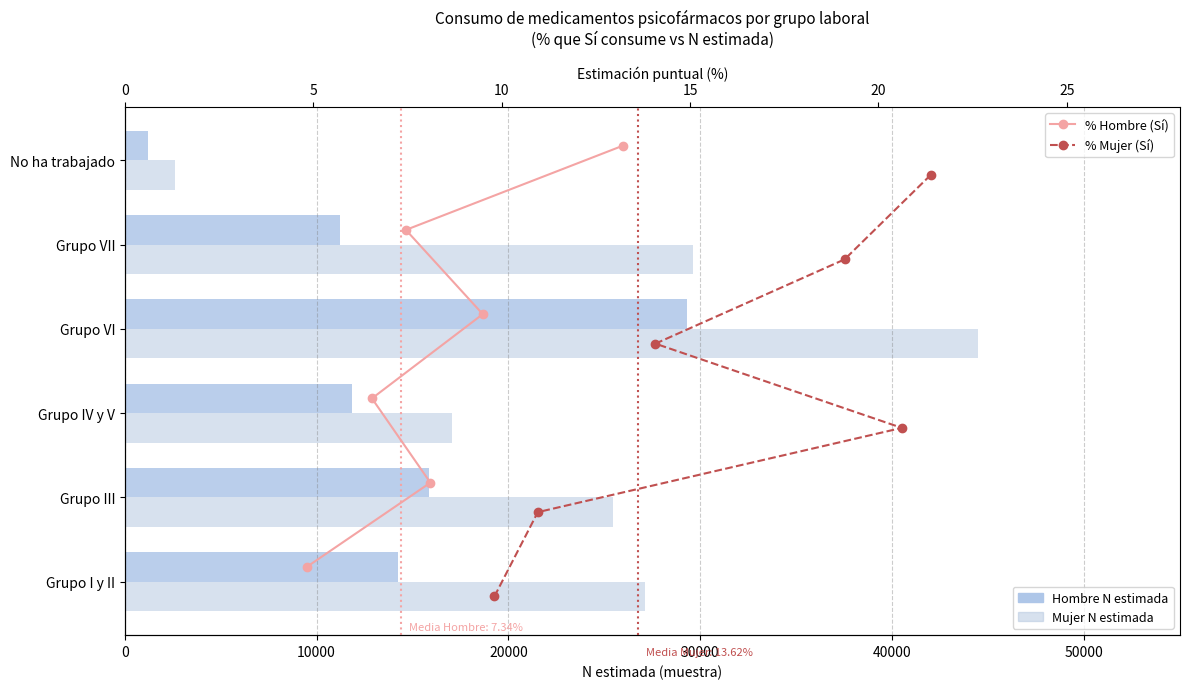

What is the greatest value displayed?

44485.0